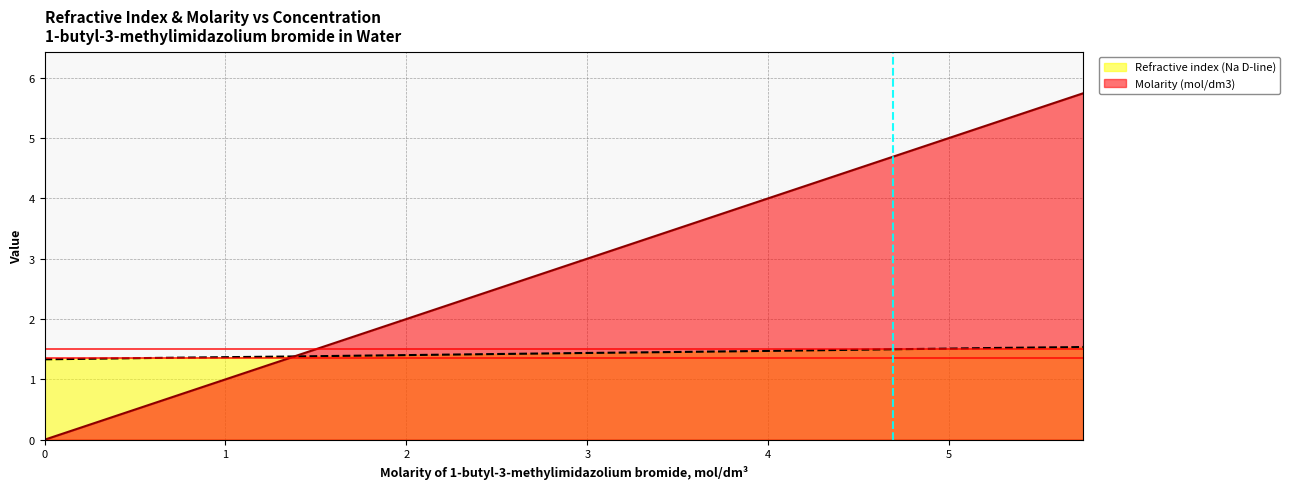

What is the value of the Refractive index (Na D-line) point at the 13th from the left?

1.5